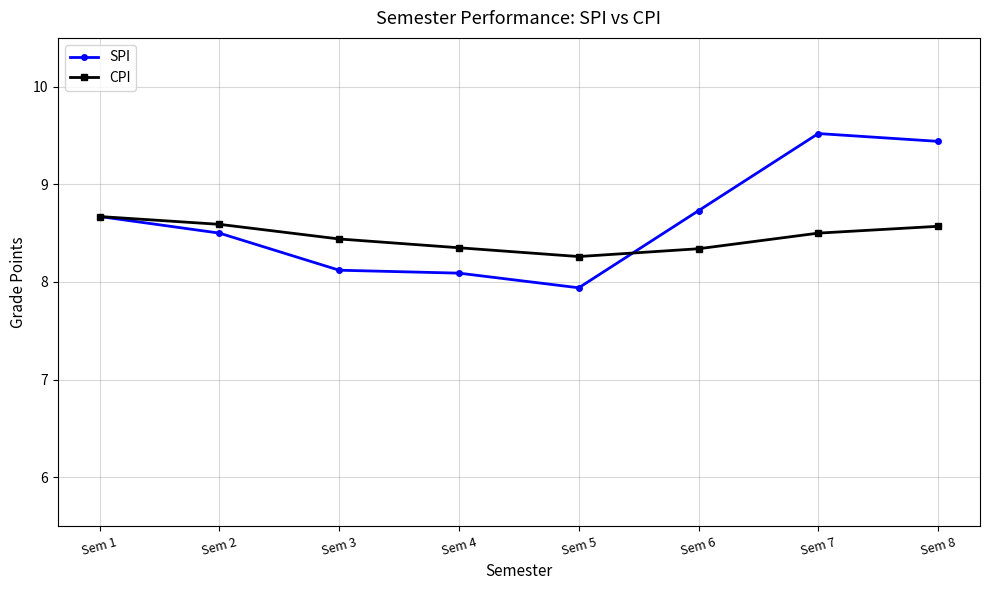

What is the difference between the SPI values at Sem 8 and Sem 3?

1.3